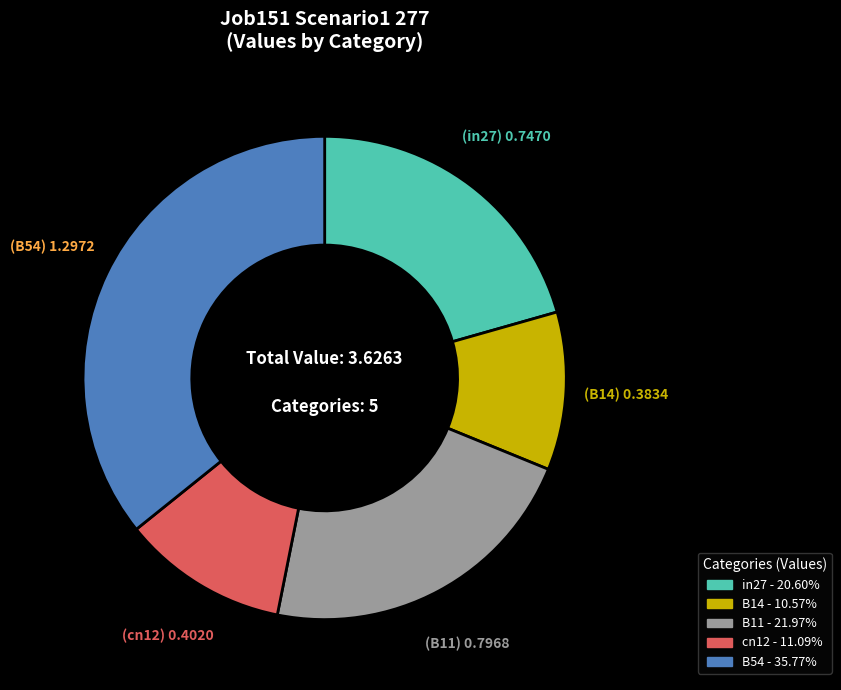

Which category has the smallest portion of the pie?

B14